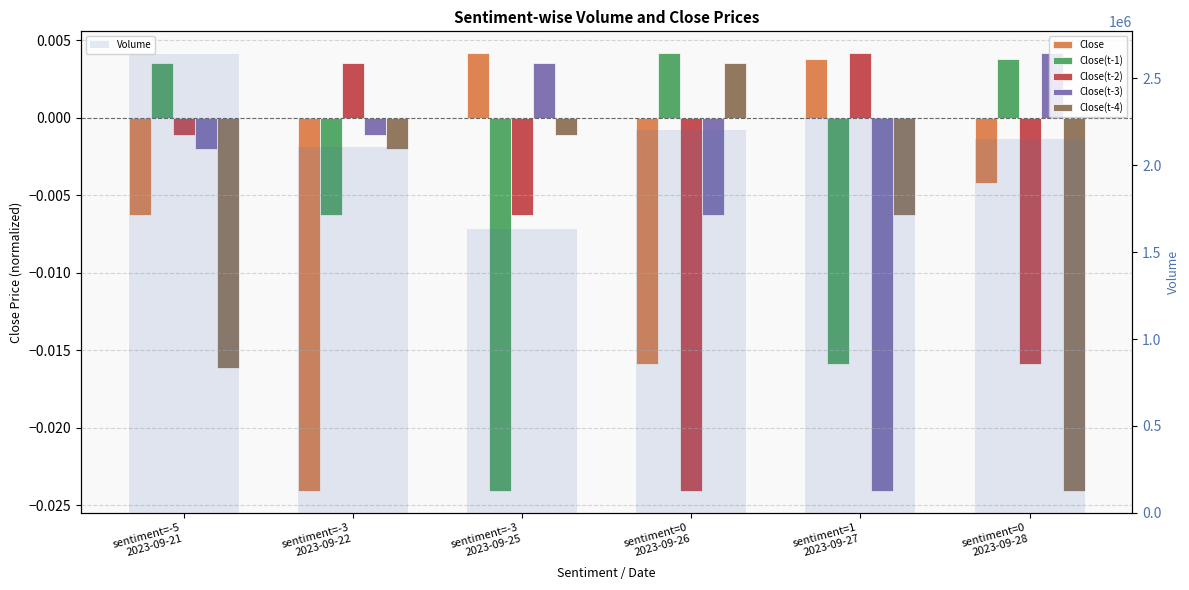

Between sentiment=1
2023-09-27 and sentiment=0
2023-09-28, which series saw the biggest shift?

Volume